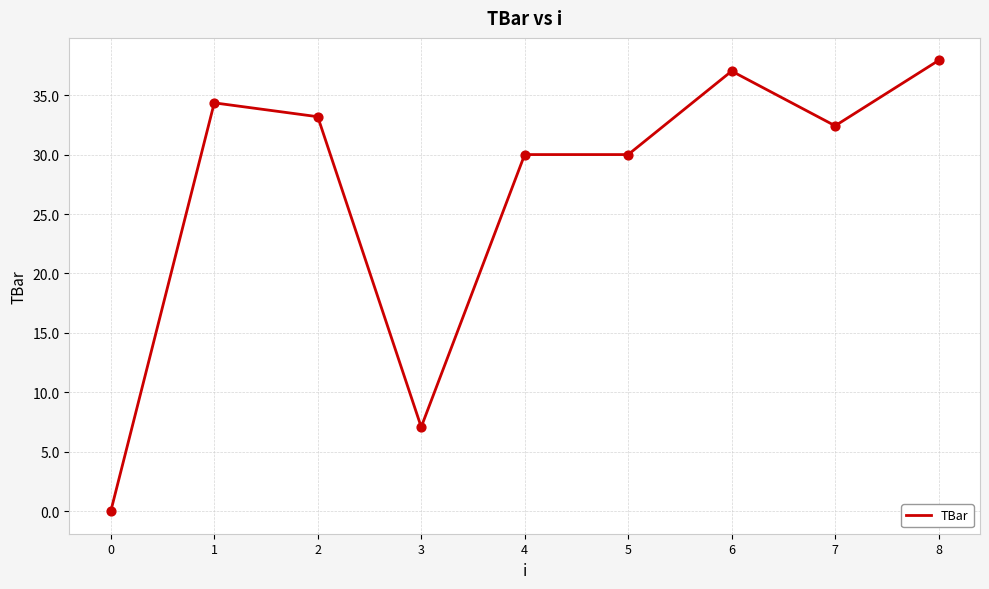

Between 5 and 7, which is larger?

7